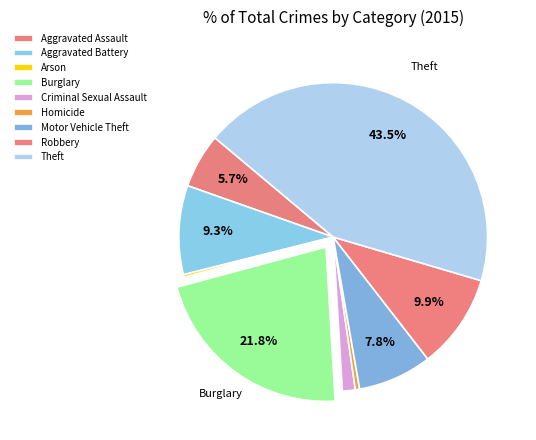

Count the number of slices in the pie.

9